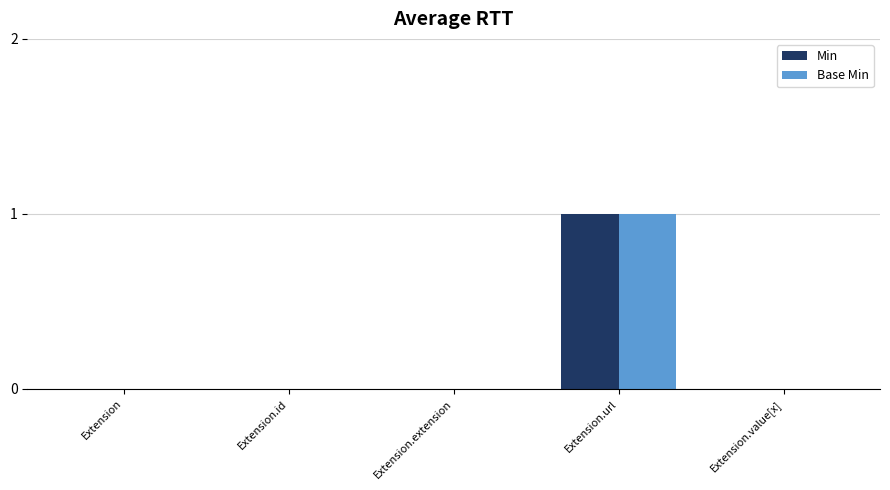

Which category has the highest value across all series?

Extension.url